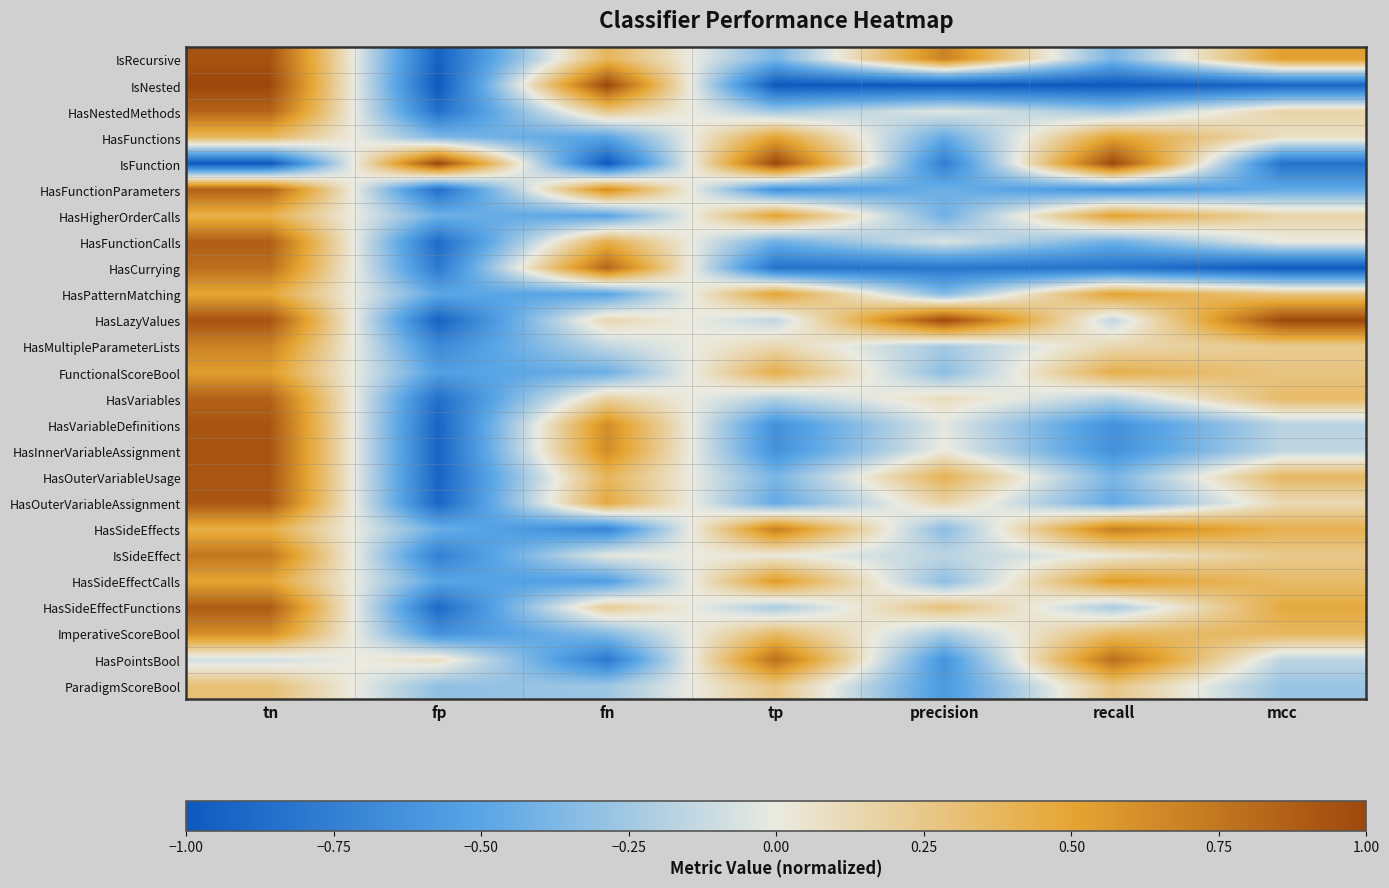

Count the number of data series in this chart.

25